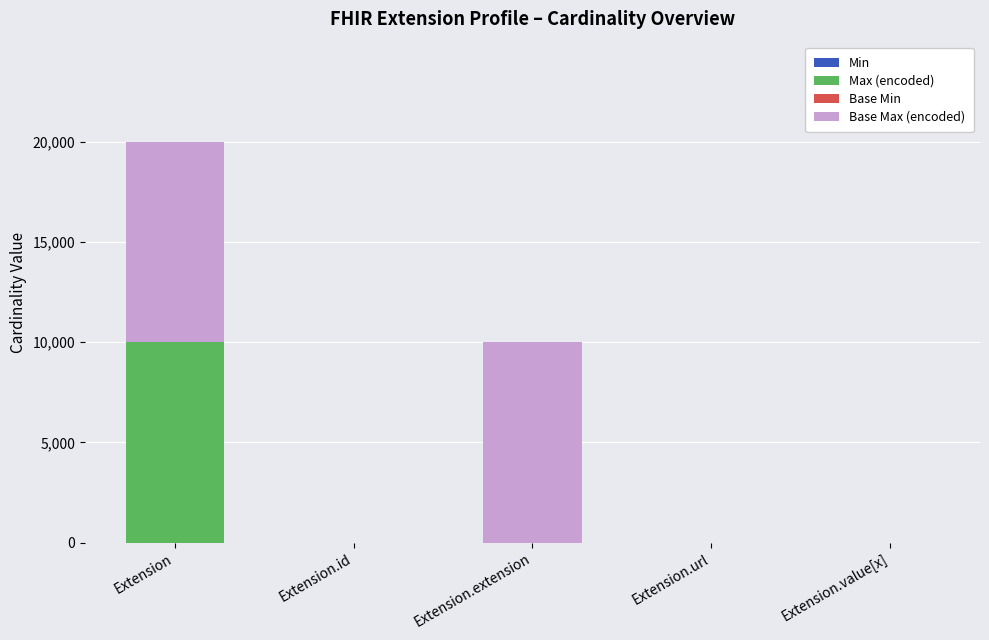

At which category is the sum across all series the highest?

Extension